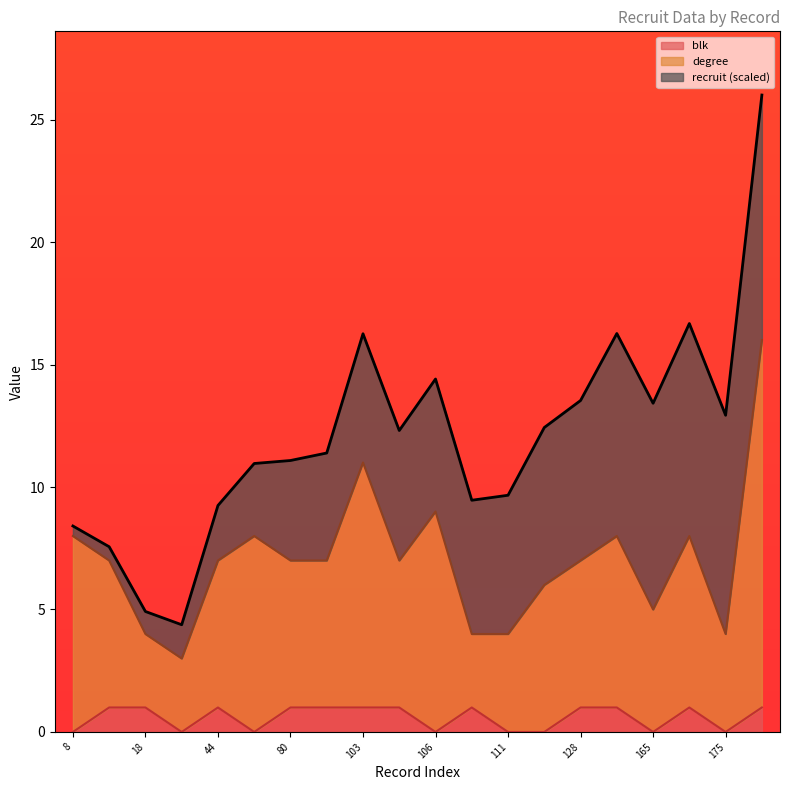

True or false: blk has a value of 0.0 at 111.

True